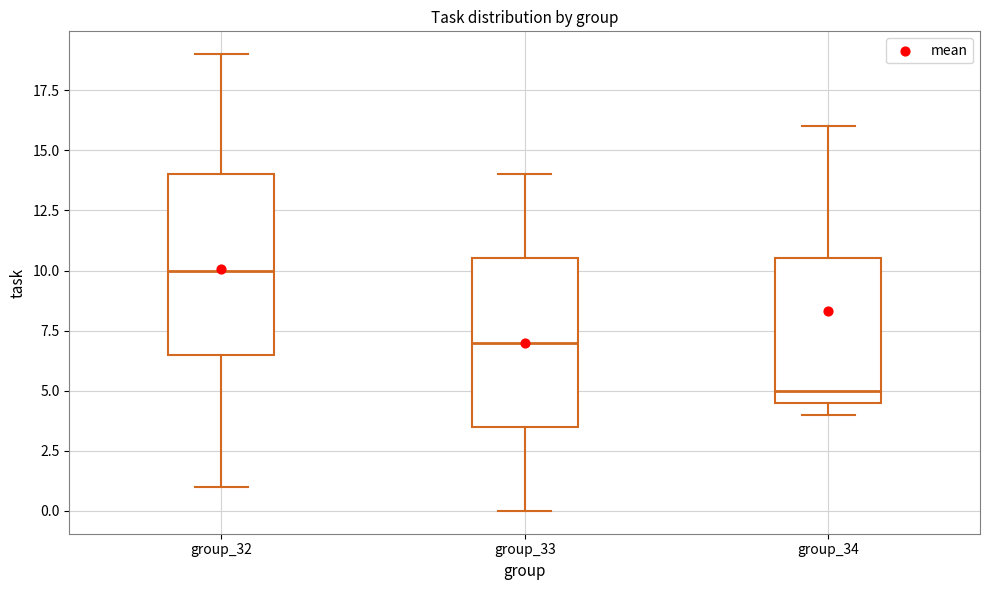

Comparing the boxes themselves (not the whiskers), which one is the tallest?

group_32